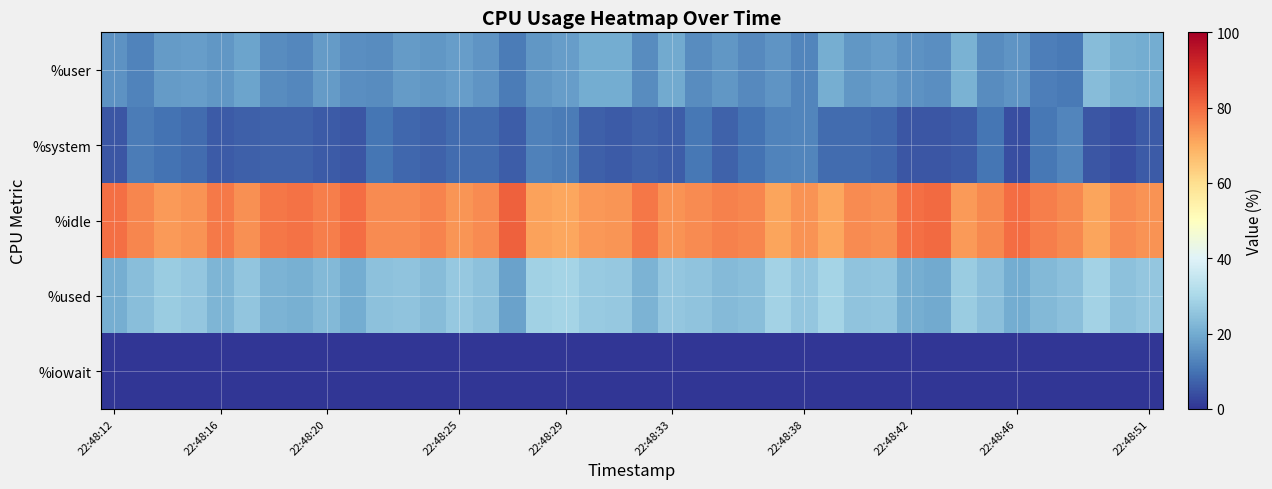

Which label corresponds to the smallest value in the chart?

22:48:12